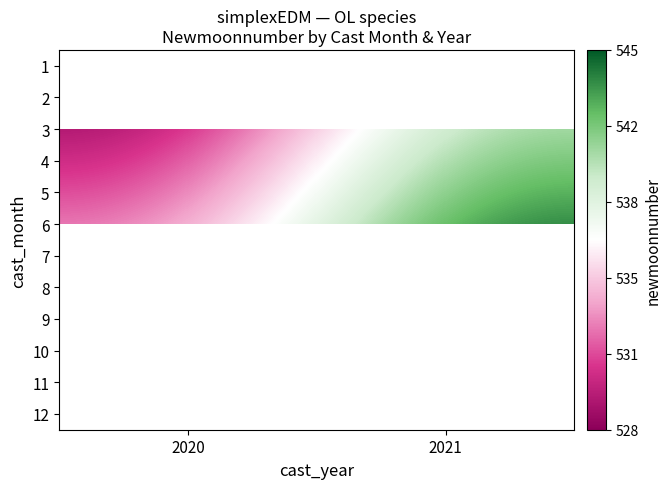

Which has a higher value, 2020 or 2021?

2021